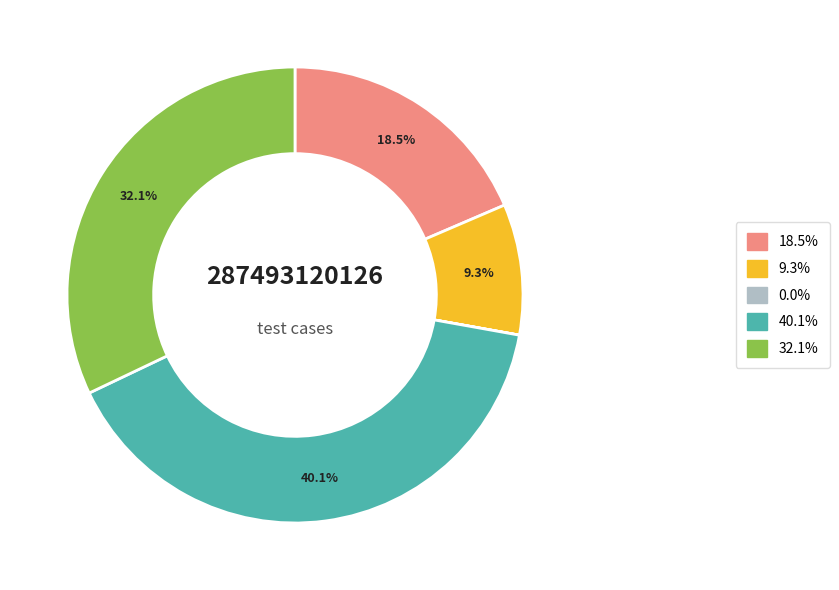

Is there a majority slice in this chart?

No